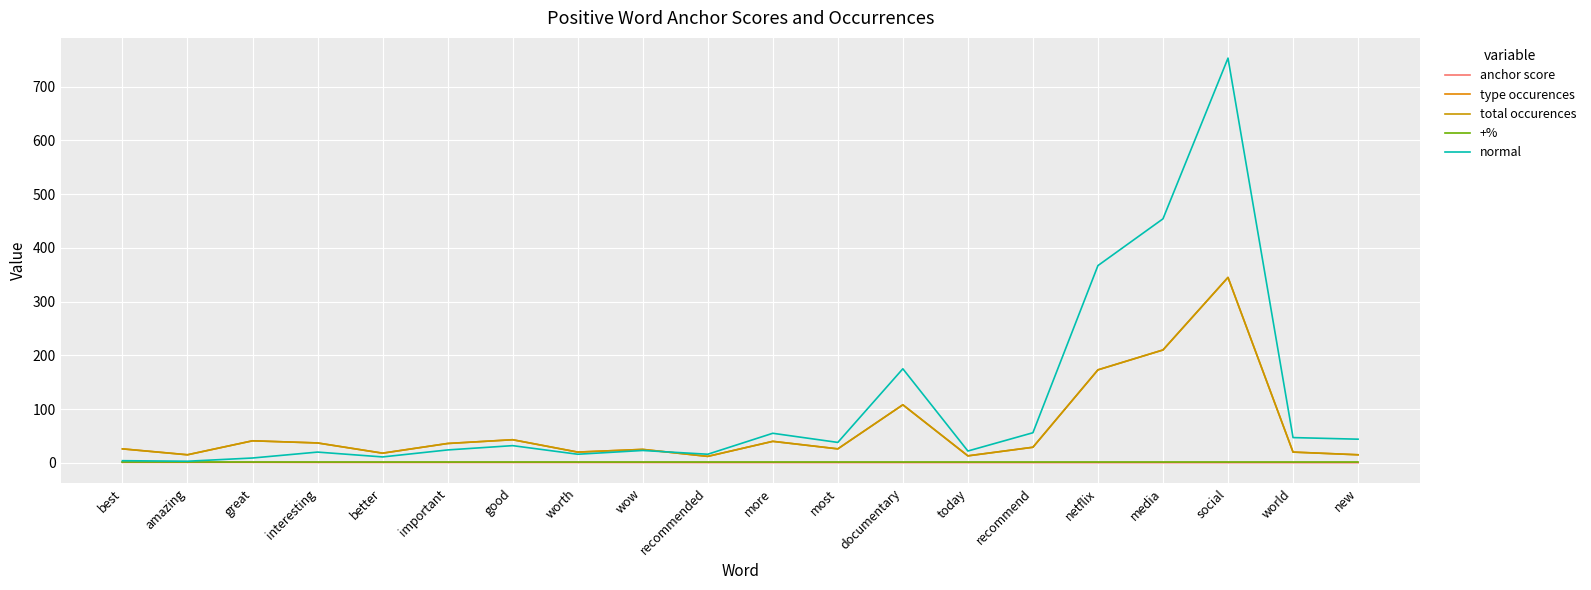

Does the chart have visible grid lines?

Yes